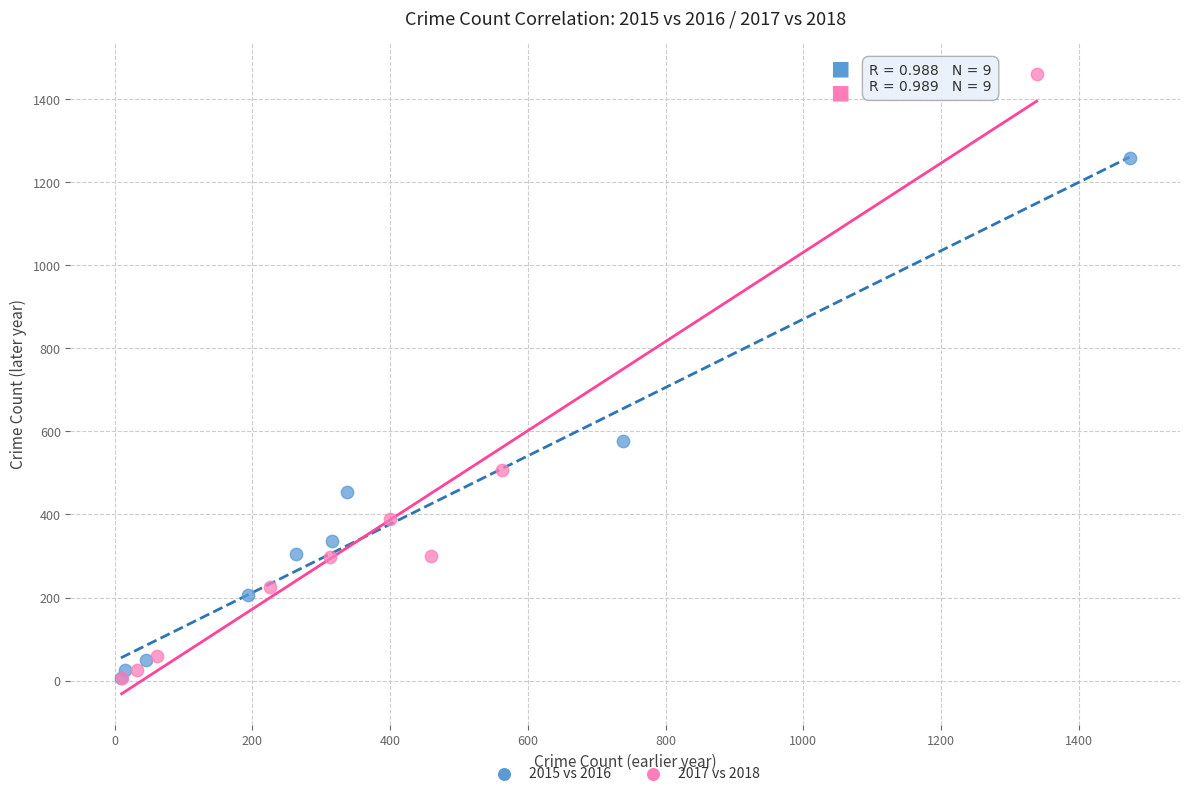

What are all the series names shown in the legend?

2015 vs 2016, 2017 vs 2018